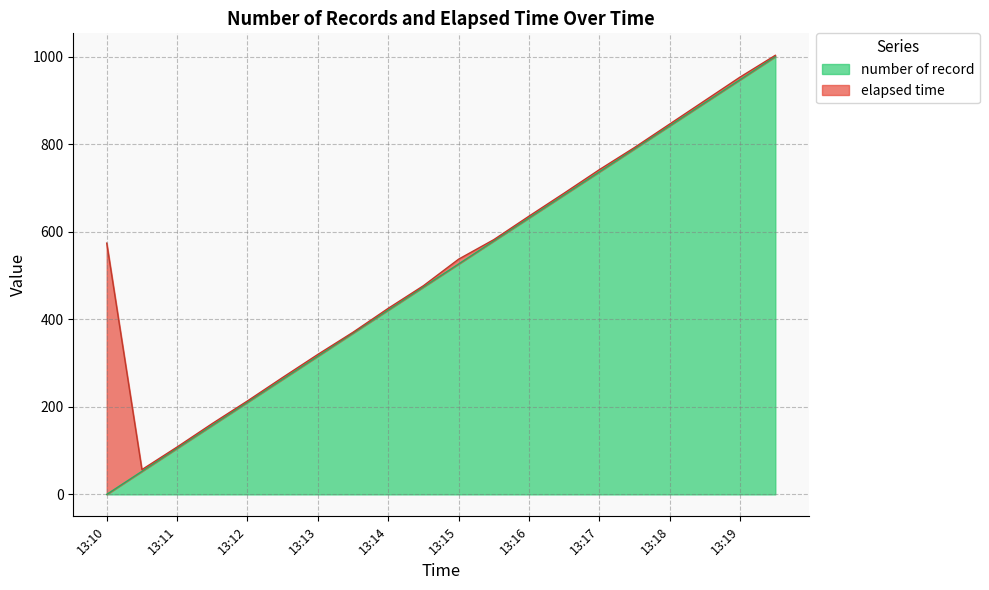

Which category has the lowest value in the number of record series?

13:10